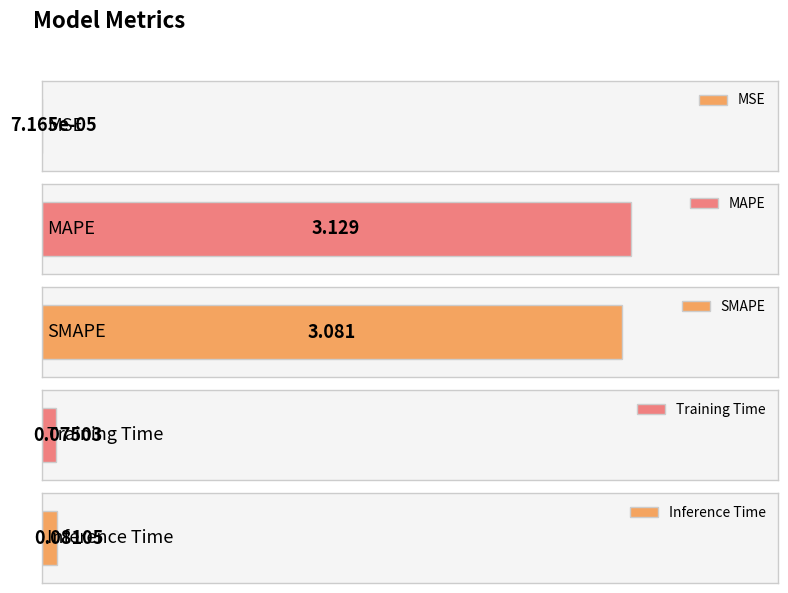

Reading right to left, extract all data points from this chart.

0.1	0.1	3.1	3.1	0.0